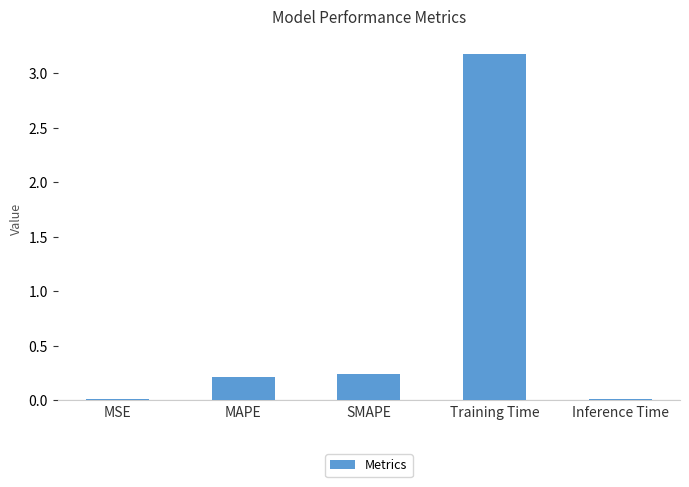

At which category does the chart reach its peak across all series?

Training Time